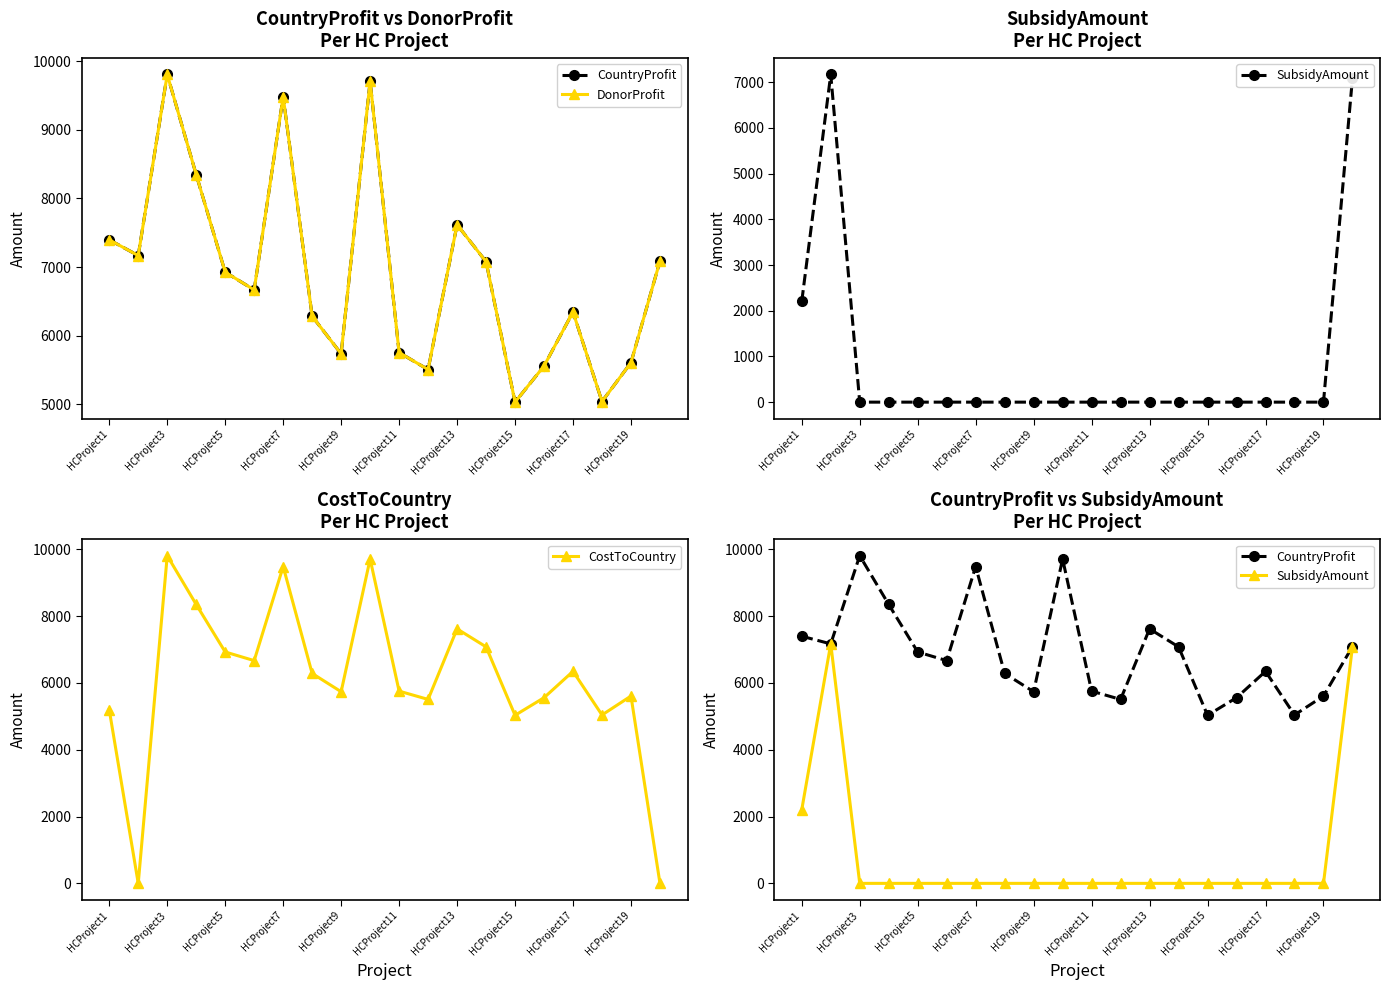

The value of CostToCountry at HCProject17 is 9507. True or false?

False